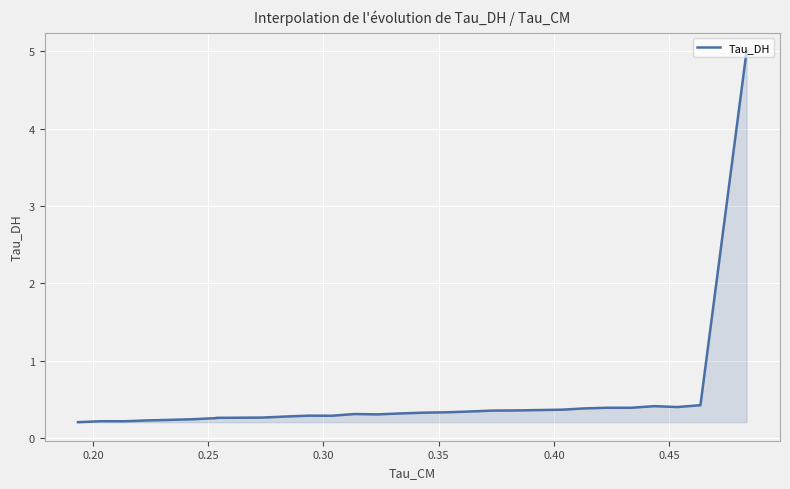

How many points are higher than both their immediate neighbors (excluding endpoints)?

5